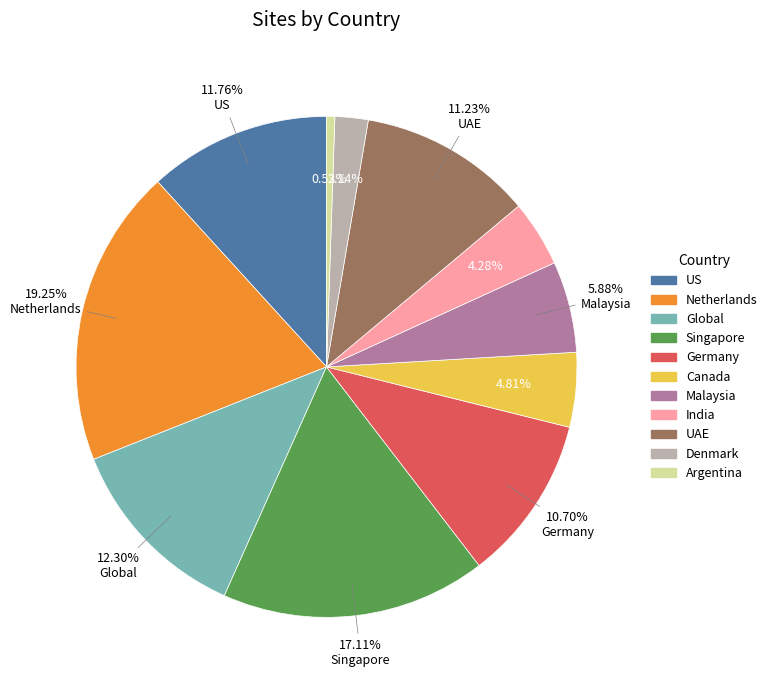

What is the ratio of the value at Germany to the value at Malaysia?

1.8